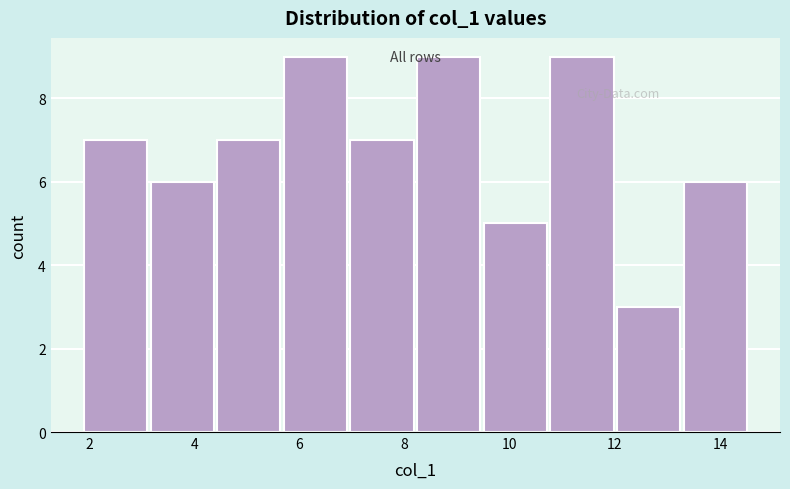

How tall is the bar that spans 3.2 to 4.4 on the x-axis? Neither the bar edges nor the heights are printed on the chart, so give them approximately, as read against the axes.

6